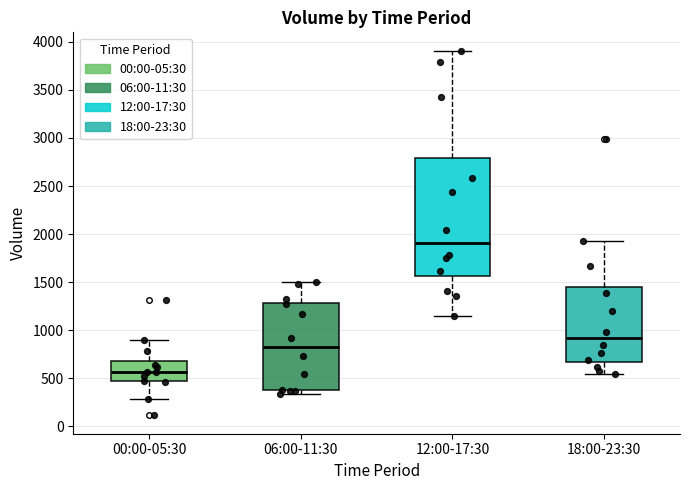

Which box's median line is the highest?

12:00-17:30